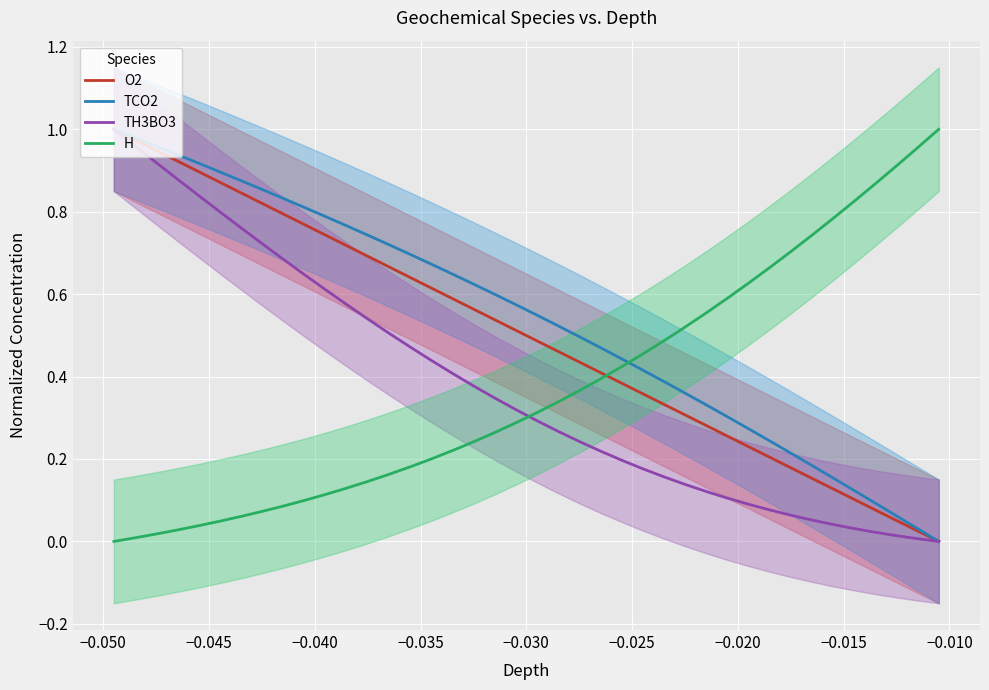

What is the value of the TH3BO3 point at the 10th from the left?

0.6